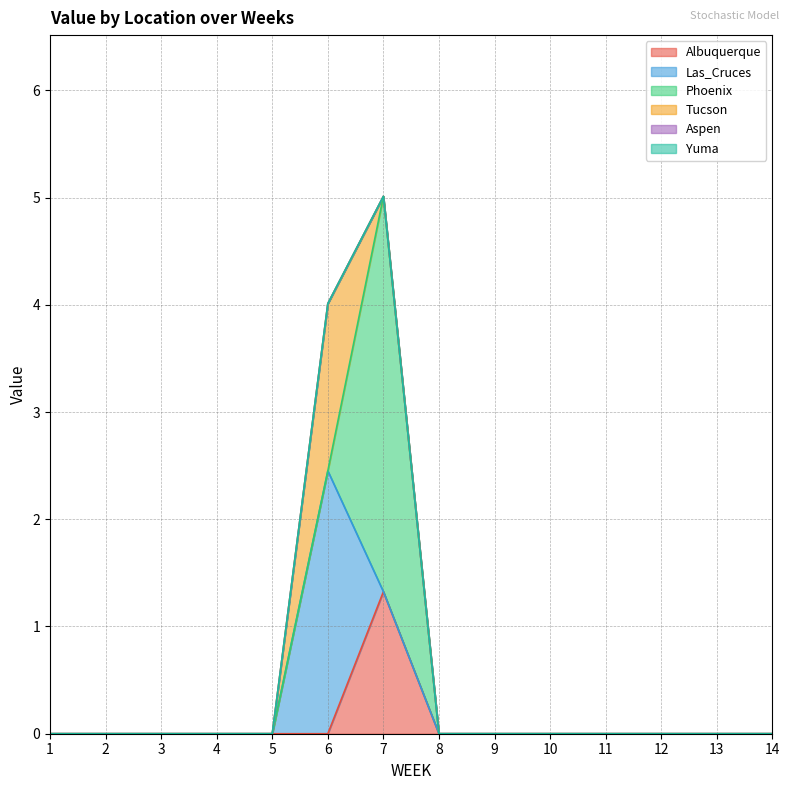

At which category is the sum across all series the highest?

7